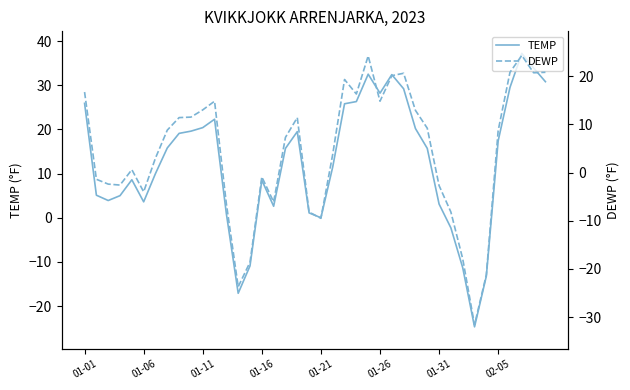

At how many categories does at least one series exceed -7?

35